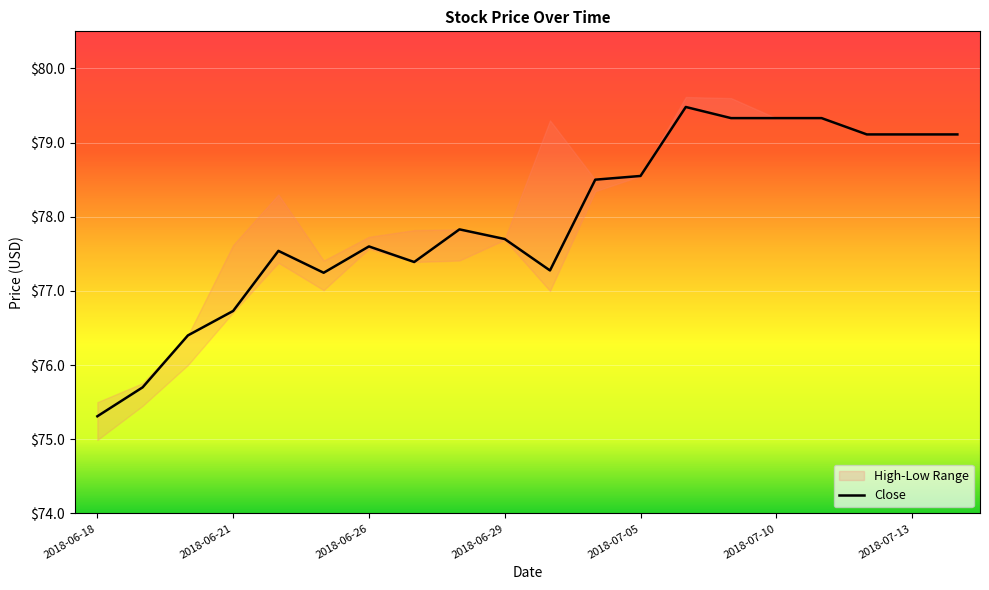

What is the difference between the maximum and minimum values?

4.2